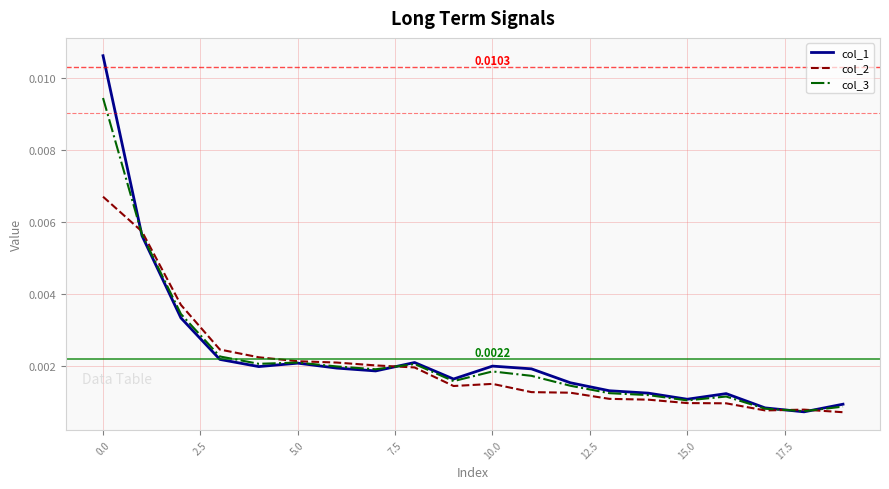

Rank the series by their maximum value, from lowest to highest.

col_2, col_3, col_1